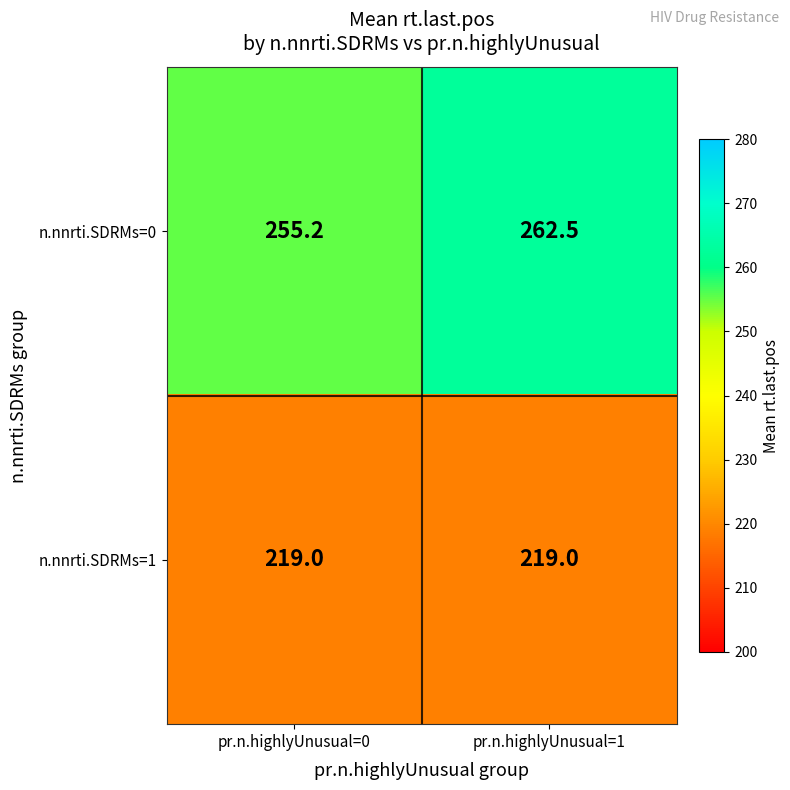

The n.nnrti.SDRMs=1 series shows 360.2 at pr.n.highlyUnusual=1. True or false?

False